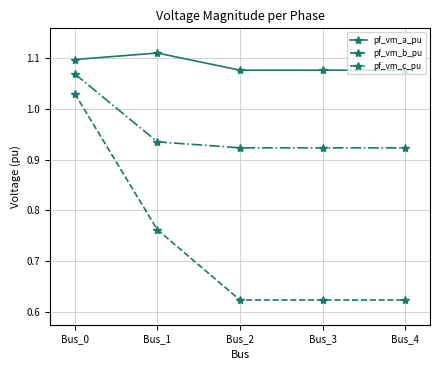

True or false: pf_vm_c_pu has more than 1 interior local peaks.

False